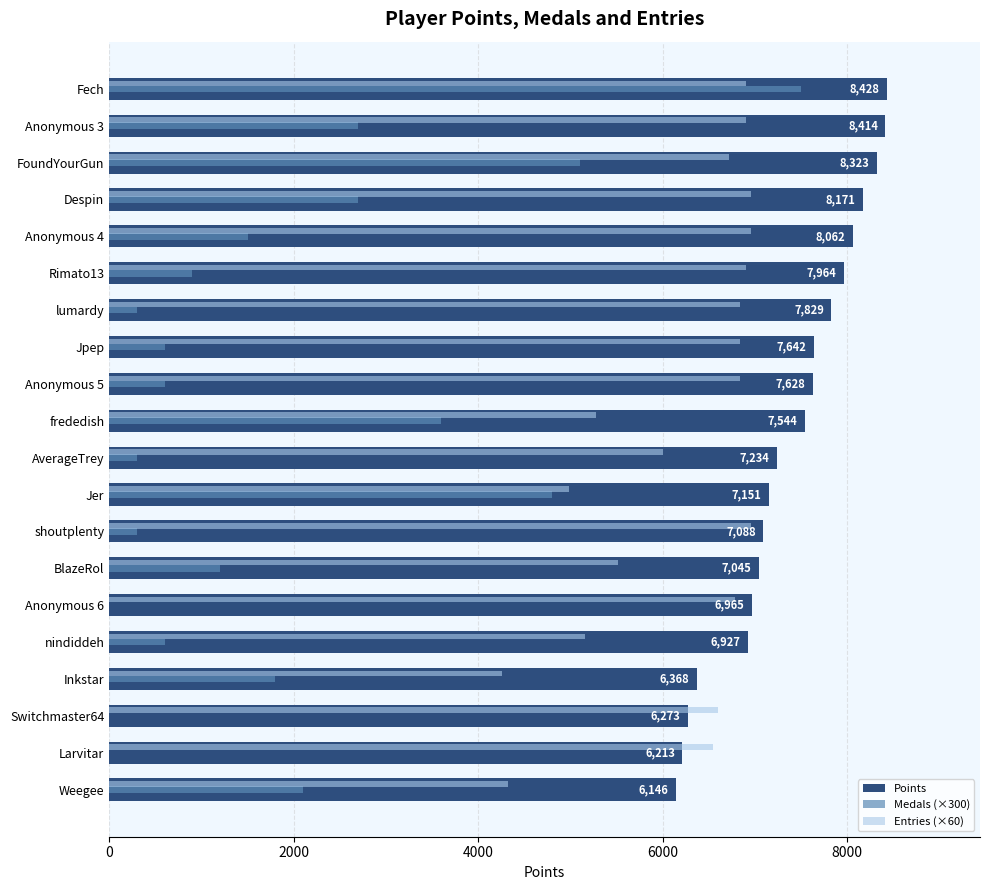

Is the value of Medals (×300) at Switchmaster64 greater than the value of Entries (×60) at Fech?

No